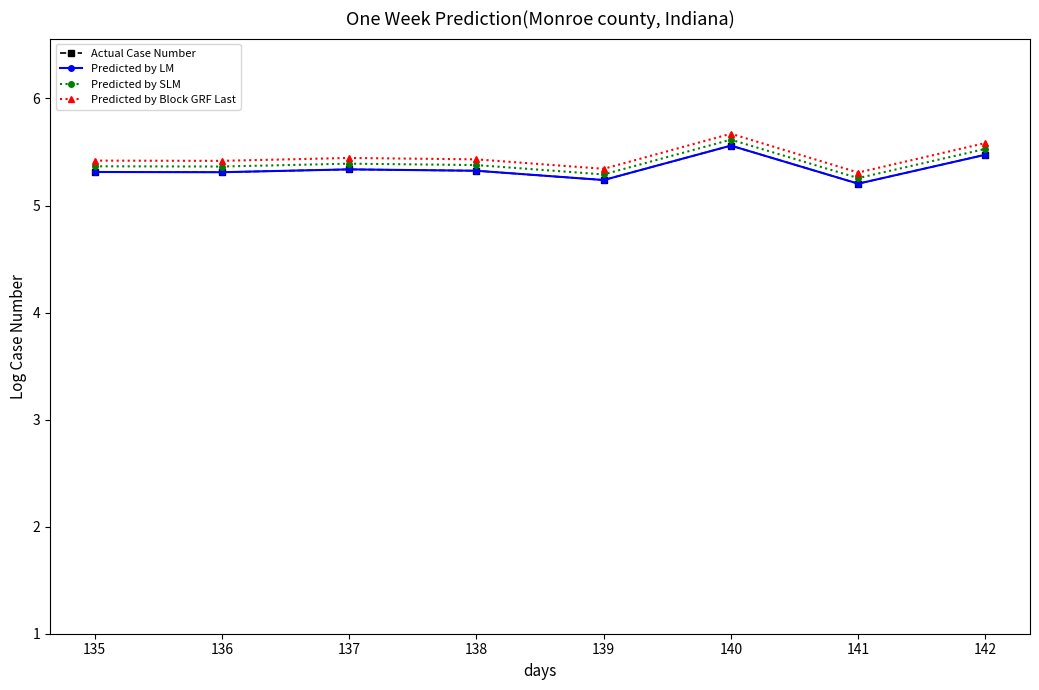

Reading left to right, what are all the values shown in this chart?

Actual Case Number: 5.3	5.3	5.3	5.3	5.2	5.6	5.2	5.5
Predicted by LM: 5.3	5.3	5.3	5.3	5.2	5.6	5.2	5.5
Predicted by SLM: 5.4	5.4	5.4	5.4	5.3	5.6	5.3	5.5
Predicted by Block GRF Last: 5.4	5.4	5.4	5.4	5.3	5.7	5.3	5.6